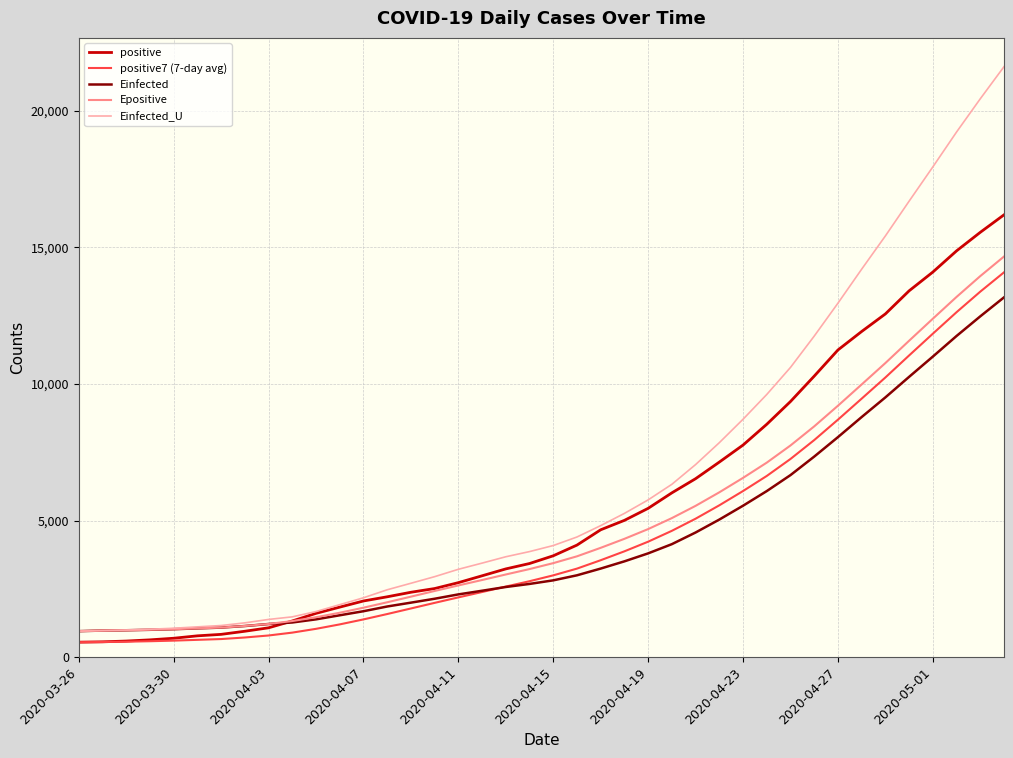

Which series has the largest range (max minus min)?

Einfected_U